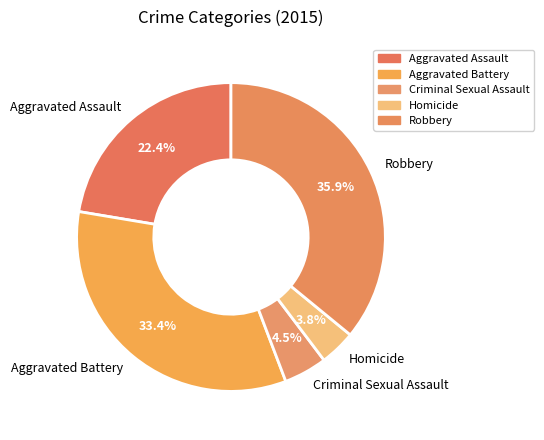

Count the number of slices in the pie.

5